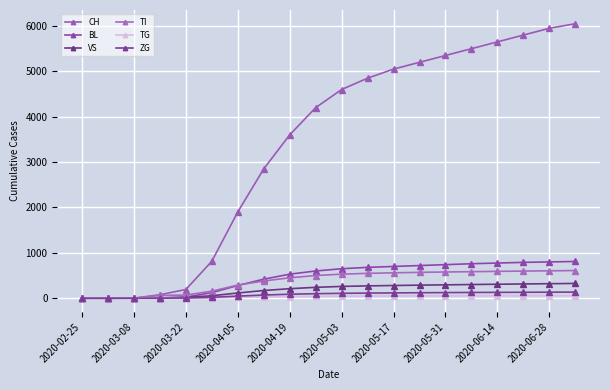

At which label does VS first exceed 260?

11